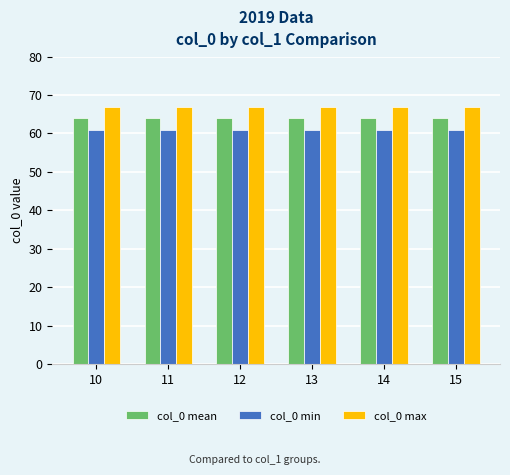

What are all the series names shown in the legend?

col_0 mean, col_0 min, col_0 max